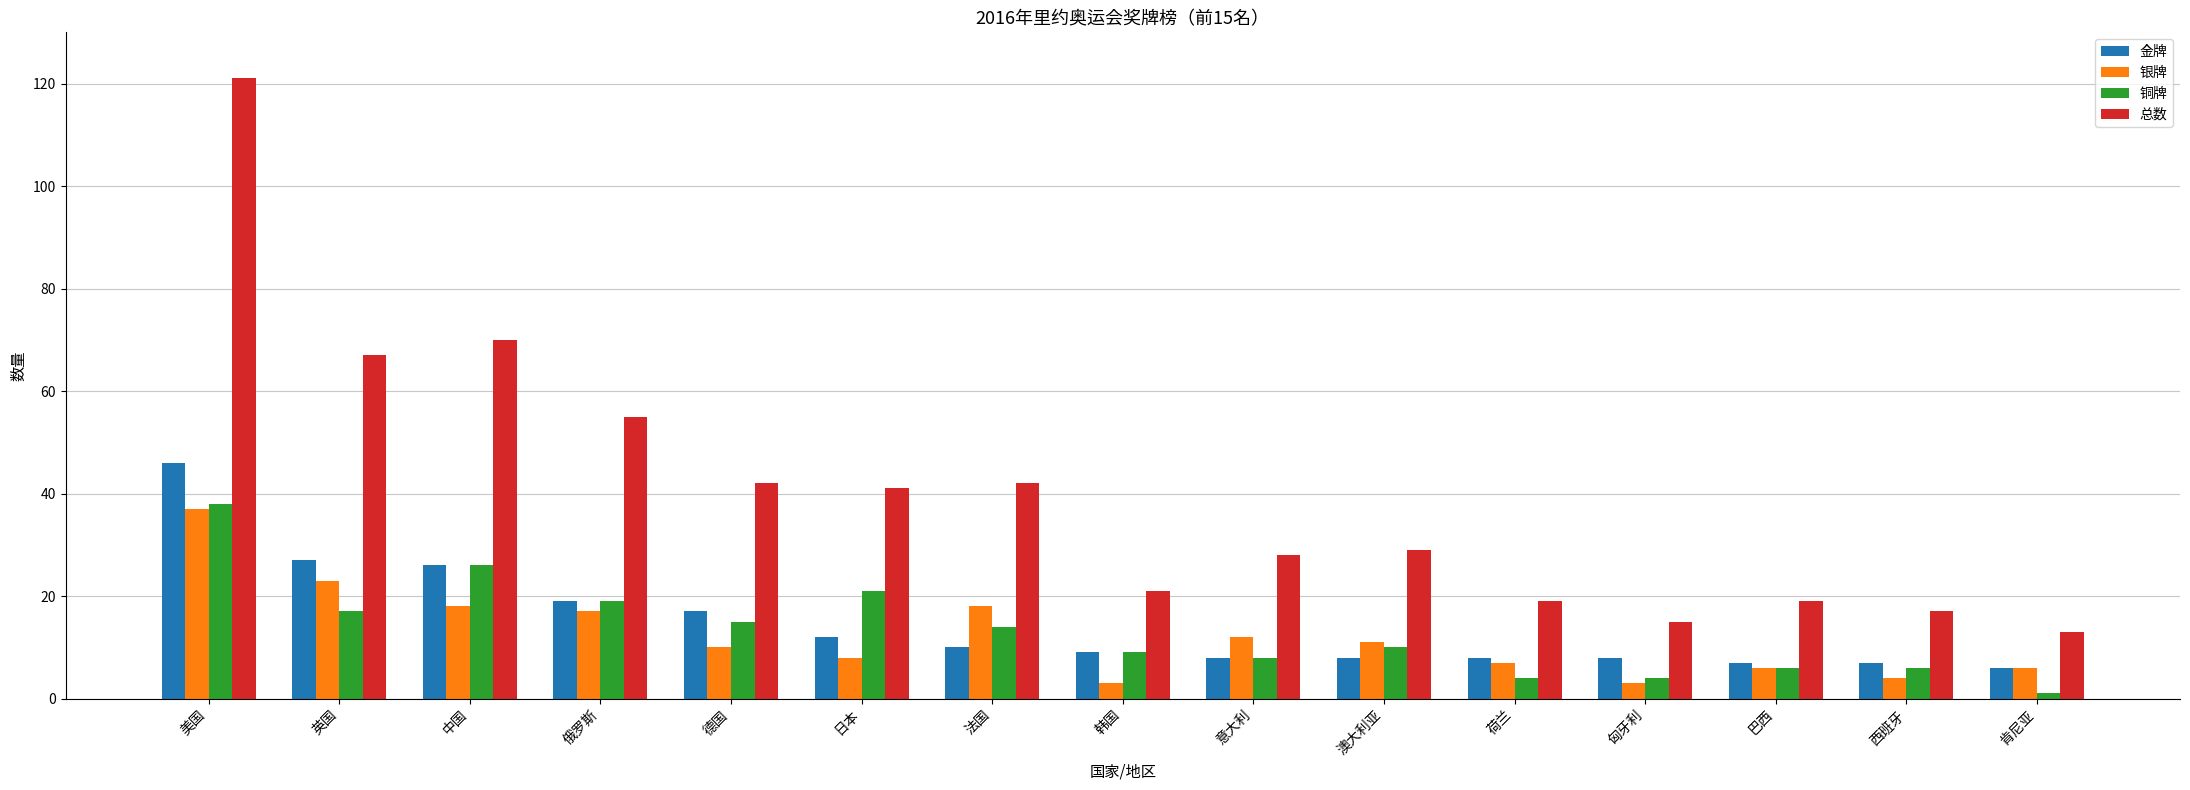

What is the label of the 12th bar from the right?

俄罗斯